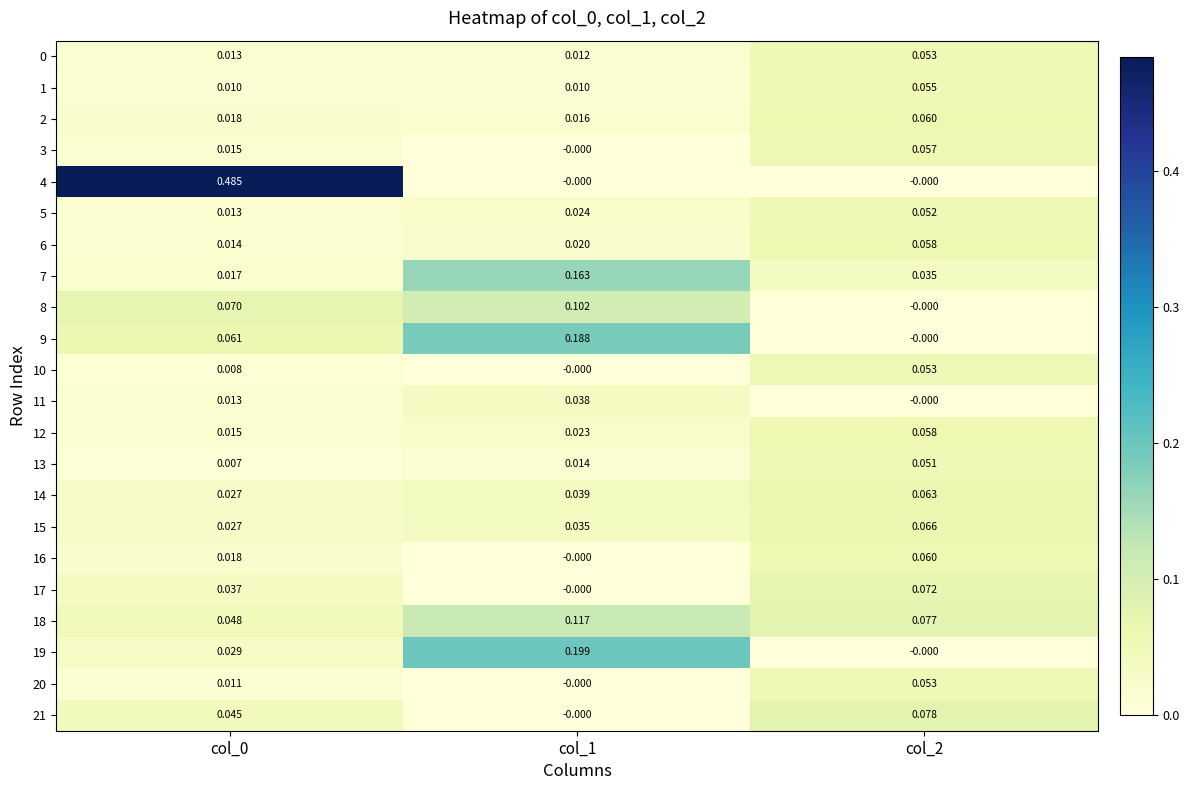

Count the number of data series in this chart.

22